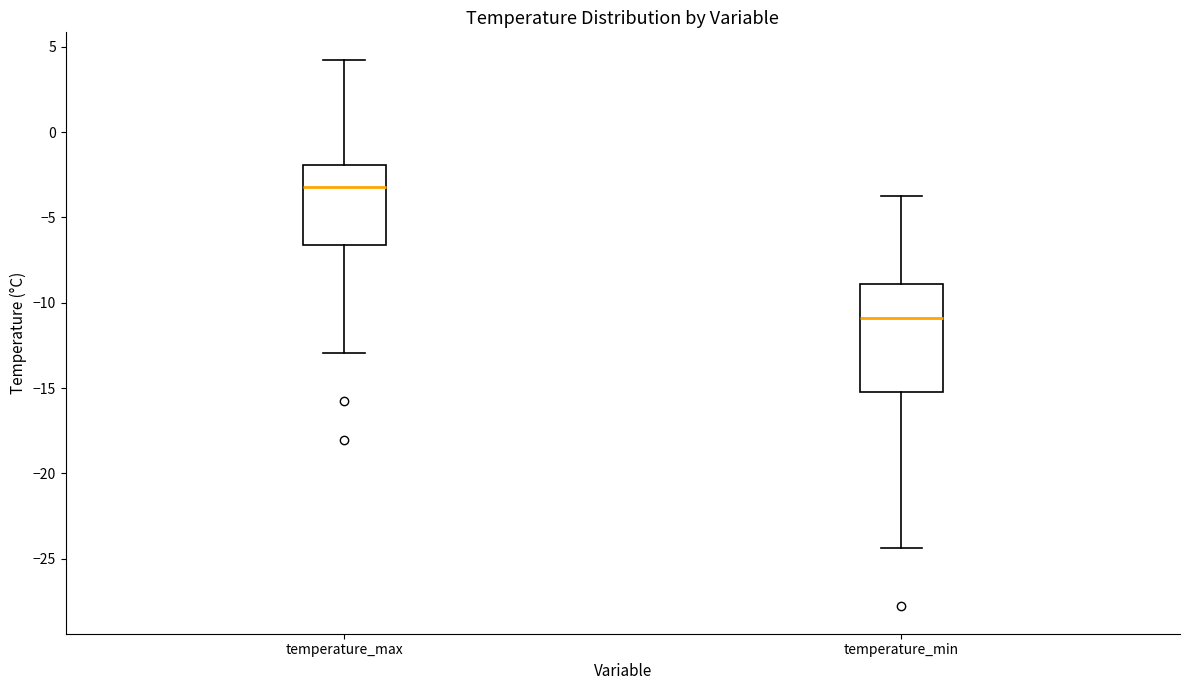

Where does the lower whisker of the box for temperature_min end on the y-axis? The values are not printed on the chart, so give them approximately, as read against the axis.

-24.5